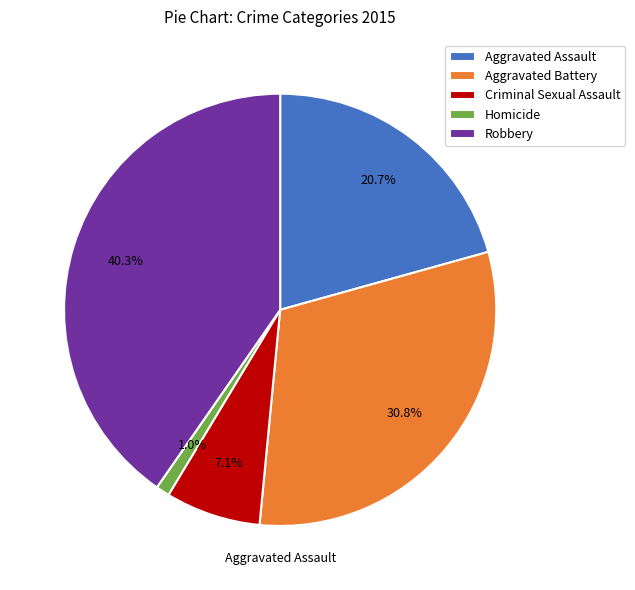

To the nearest percent, what is the combined percentage of Aggravated Assault and Homicide?

22%